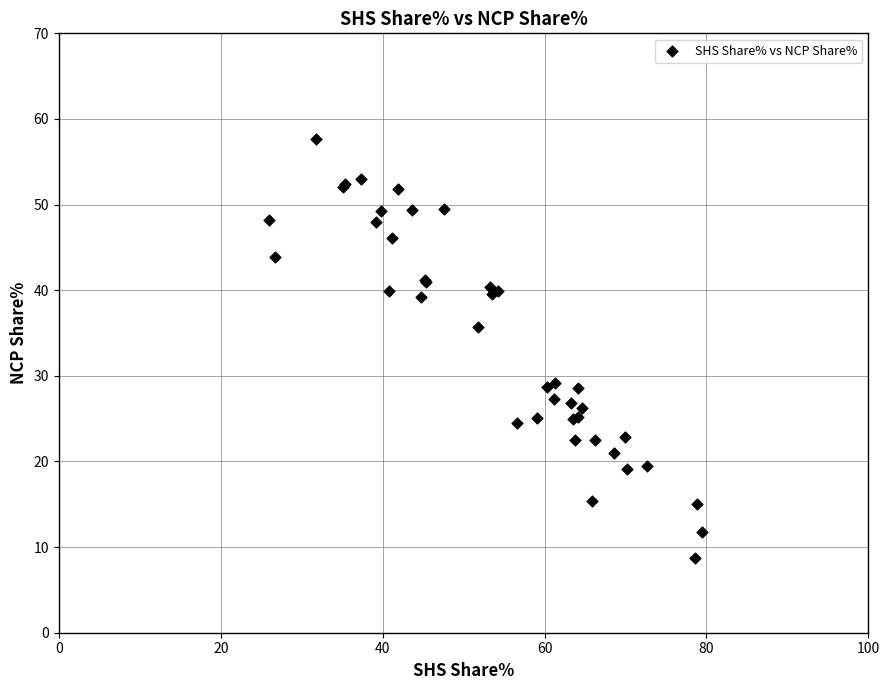

What Y value in the scatter plot is closest to 33?

35.7